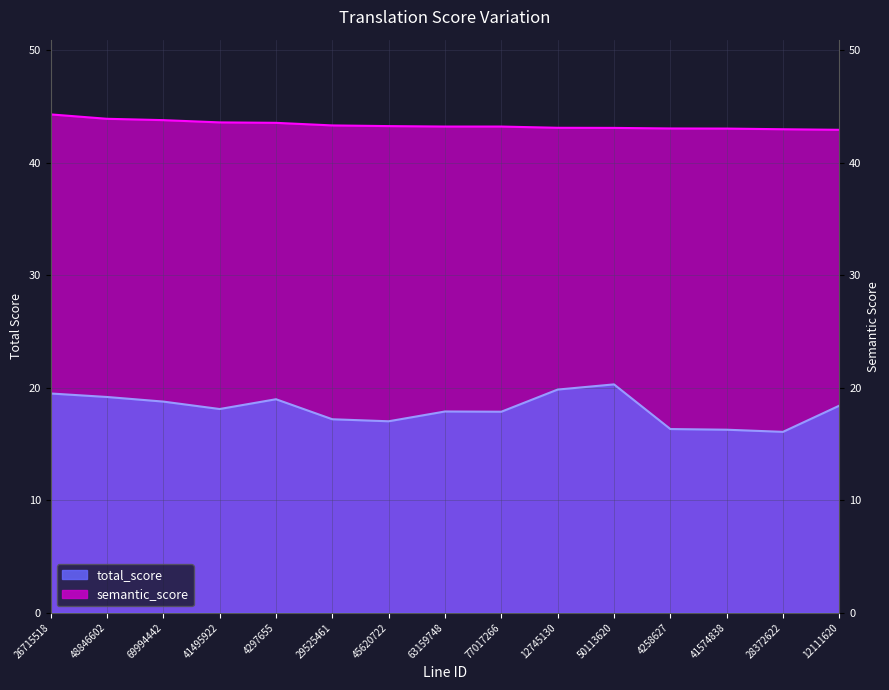

How many distinct data groups are displayed?

2